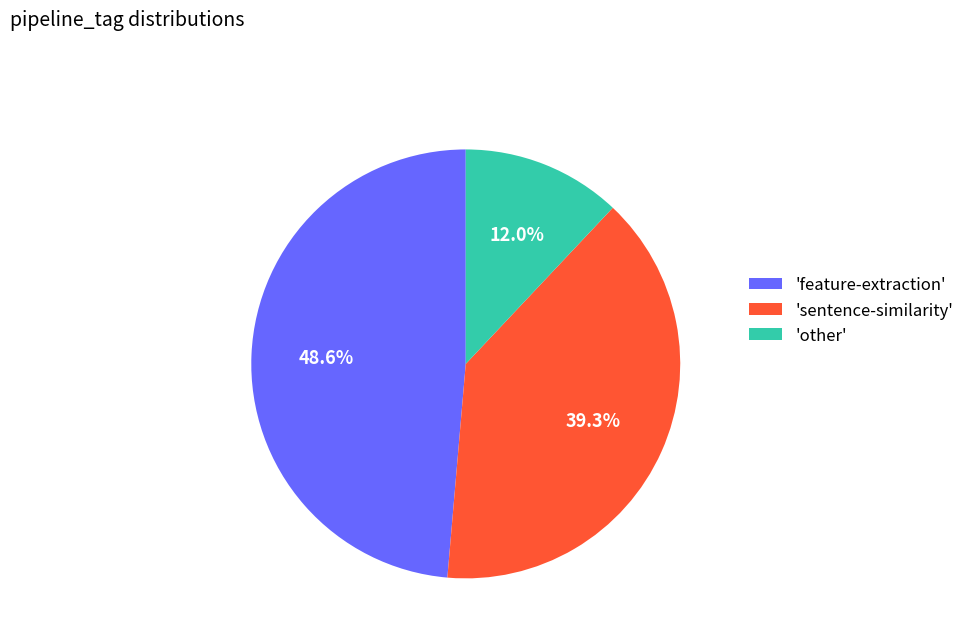

How much of the chart is everything except 'sentence-similarity'?

60.7%